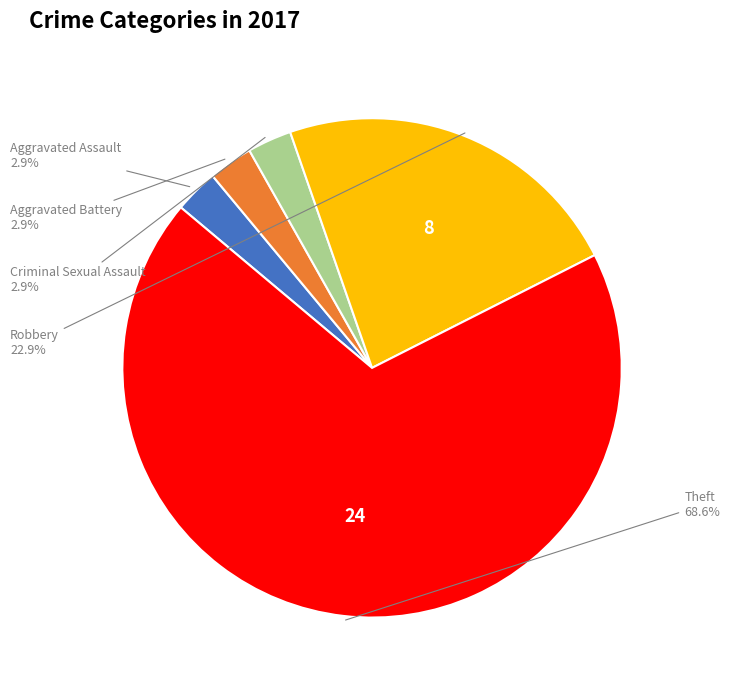

Is there a majority slice in this chart?

Yes